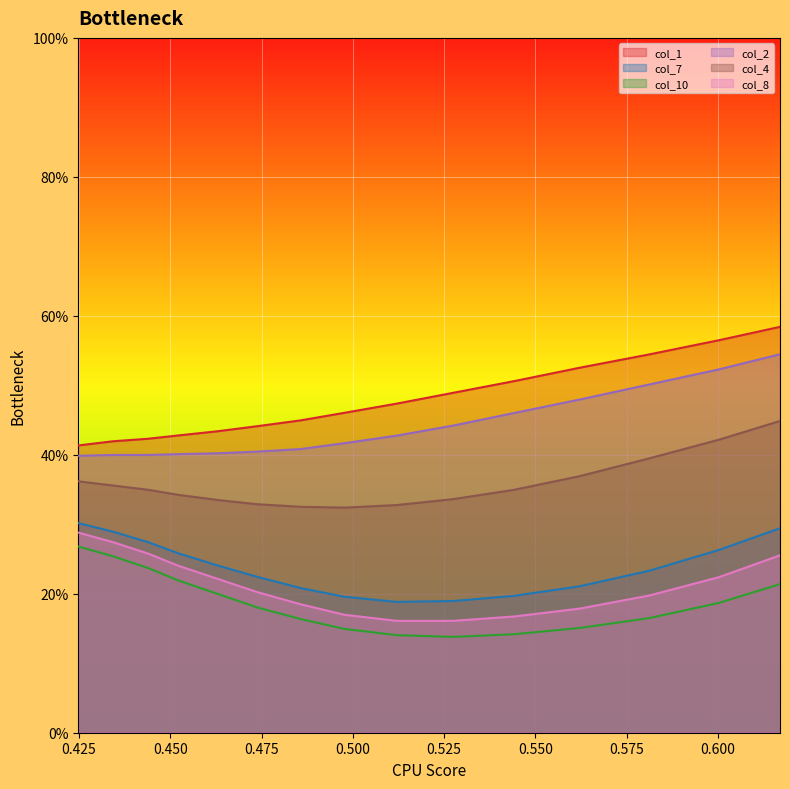

What are all the series names shown in the legend?

col_1, col_7, col_10, col_2, col_4, col_8